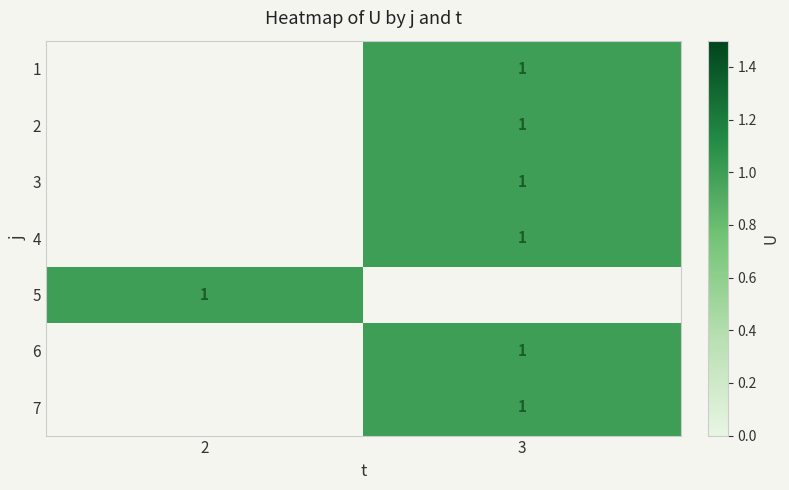

Read the row_6 value at 3.

1.0